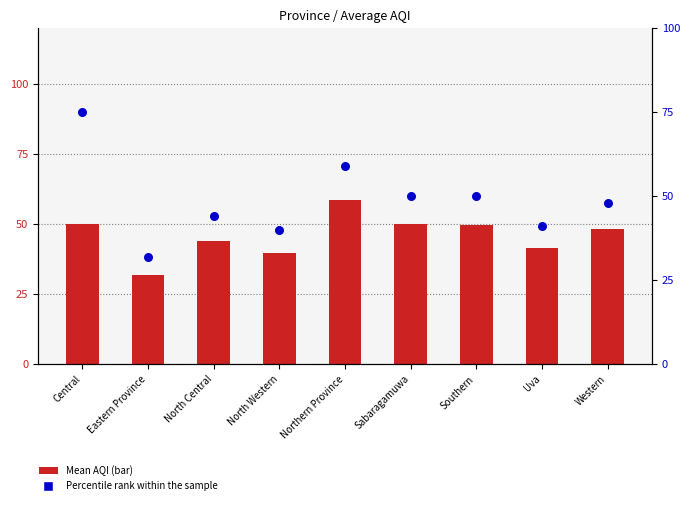

At which category is the sum across all series the highest?

Central